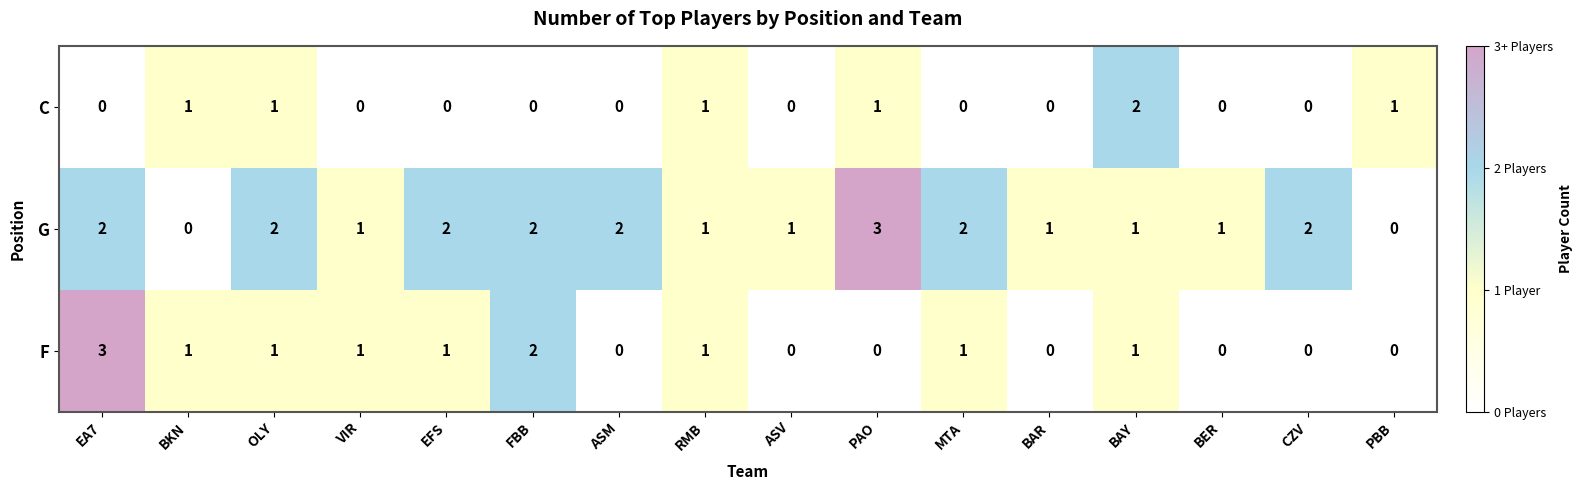

The G series shows 2 at OLY. True or false?

True